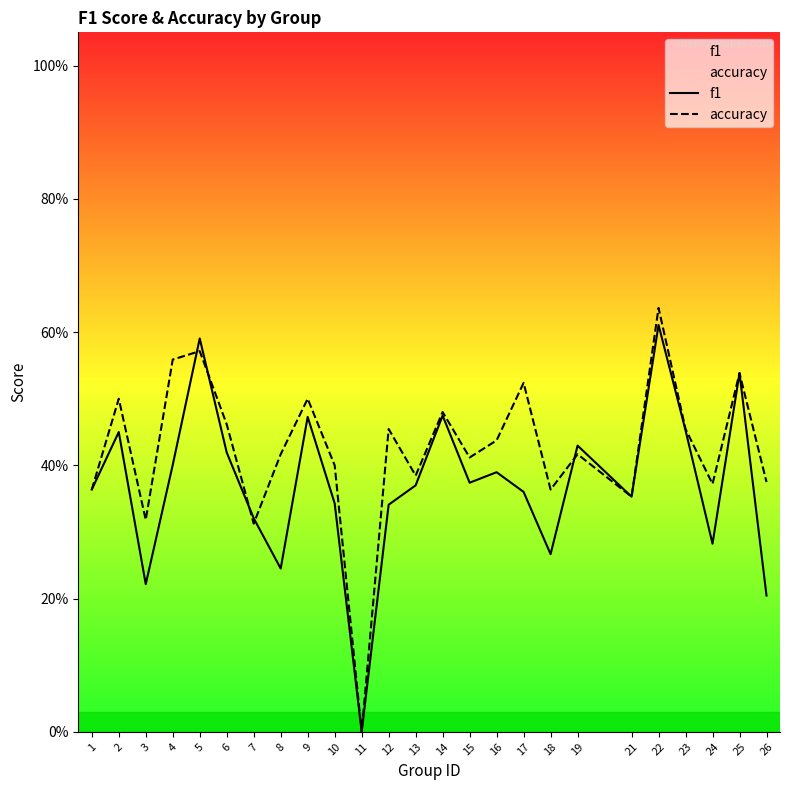

Count the number of data series in this chart.

2